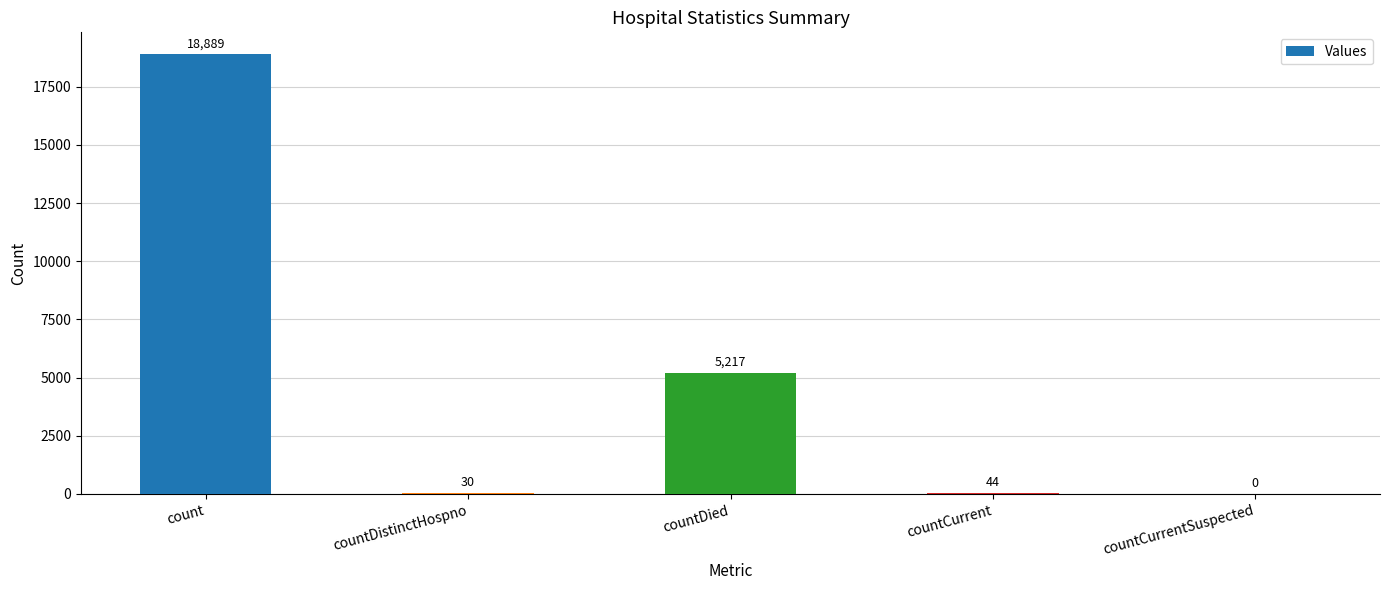

Read the value at countDied.

5217